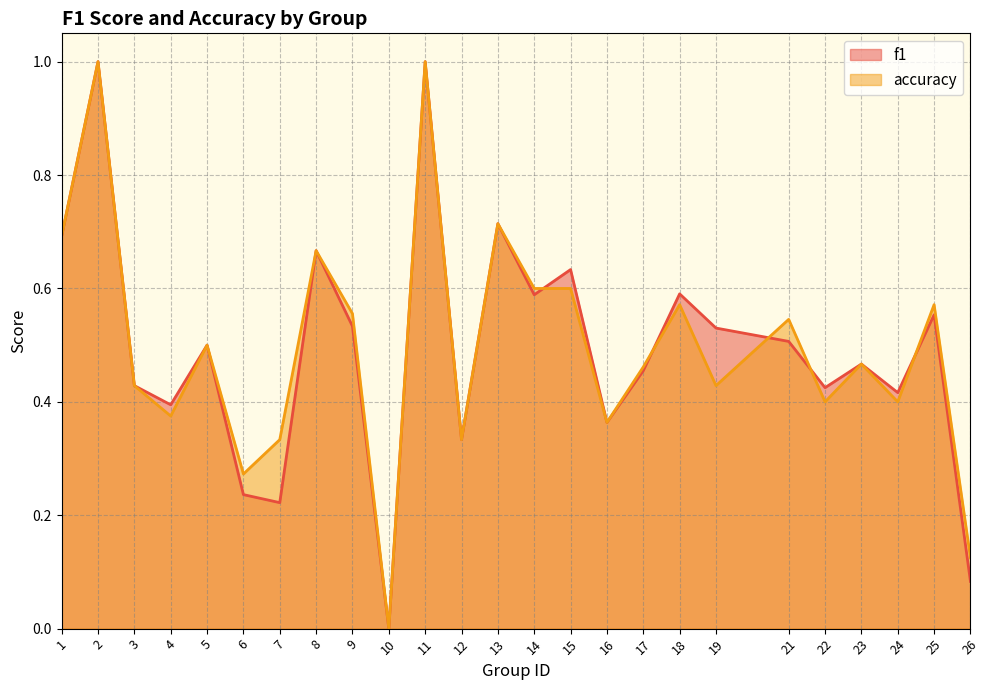

The value of f1 at 22 is 0.8. True or false?

False